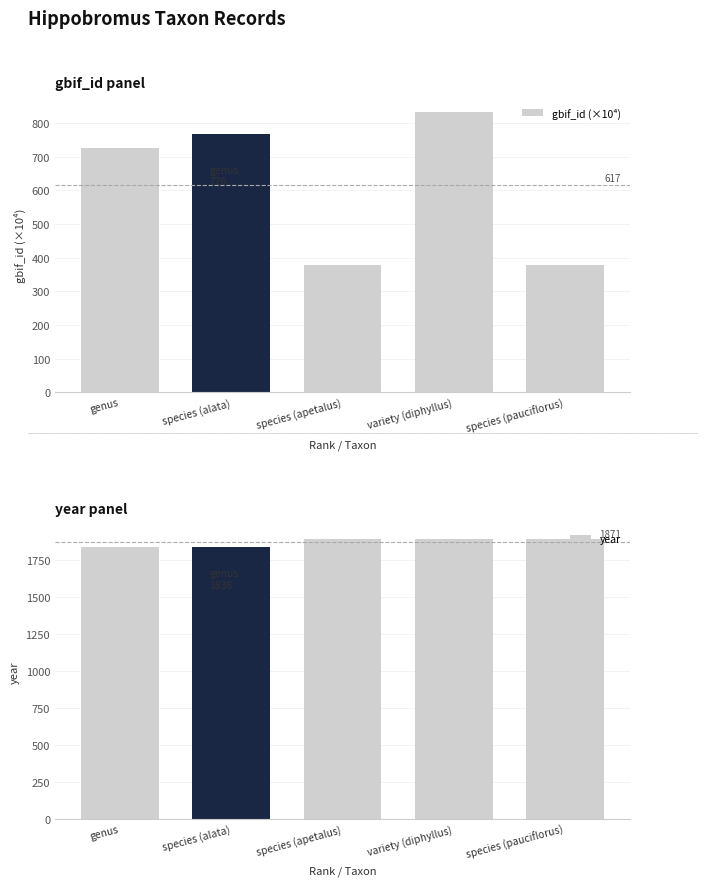

How many bars are there in each group?

2